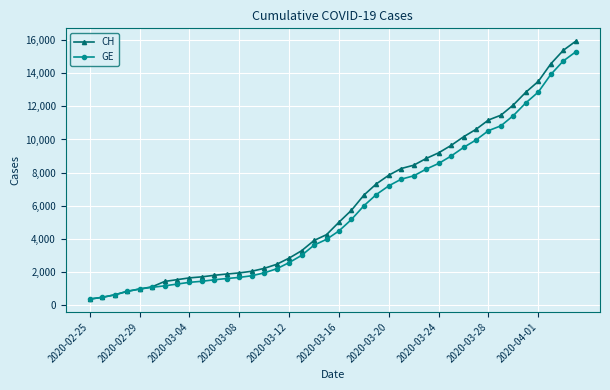

What is the value of the GE point at the 32nd from the left?

9971